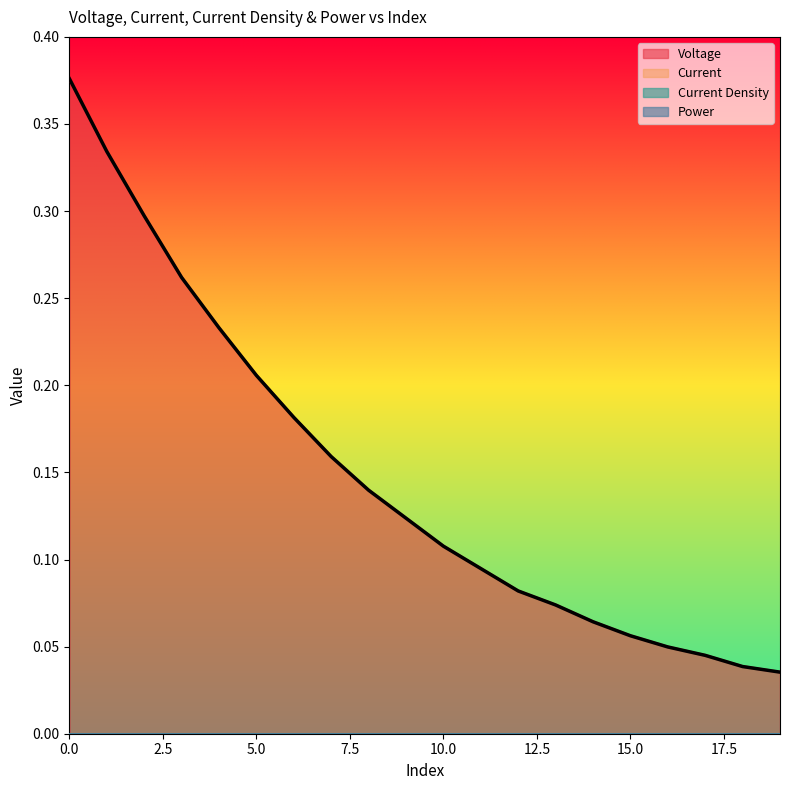

Which series has the largest range (max minus min)?

Voltage